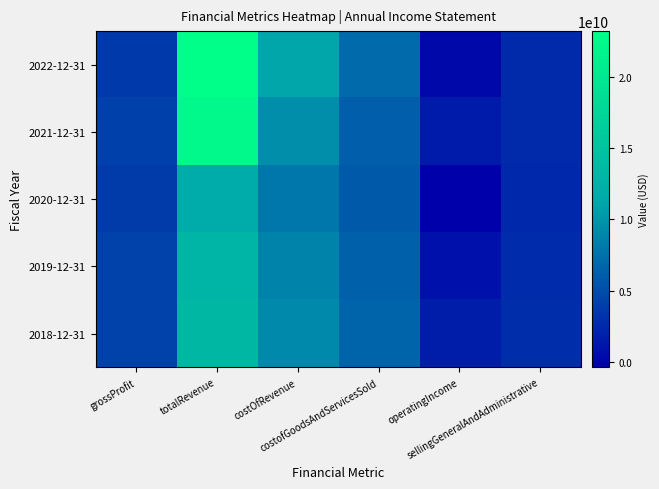

At which category does the chart reach its peak across all series?

totalRevenue